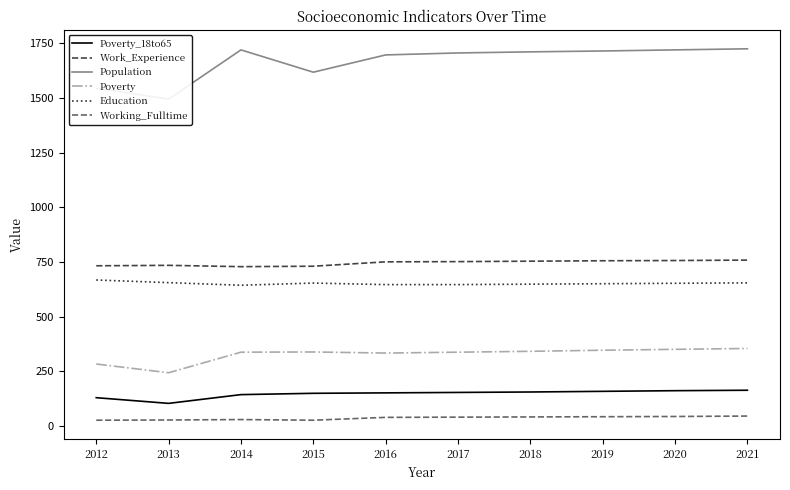

What are all the series names shown in the legend?

Poverty_18to65, Work_Experience, Population, Poverty, Education, Working_Fulltime